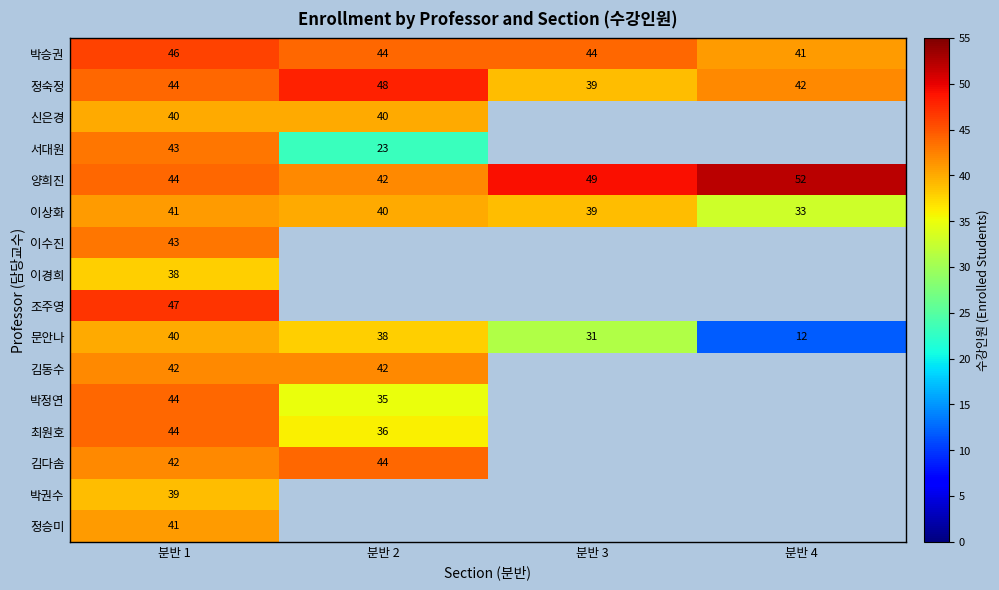

True or false: 양희진 has a value of 12.0 at 분반 1.

False